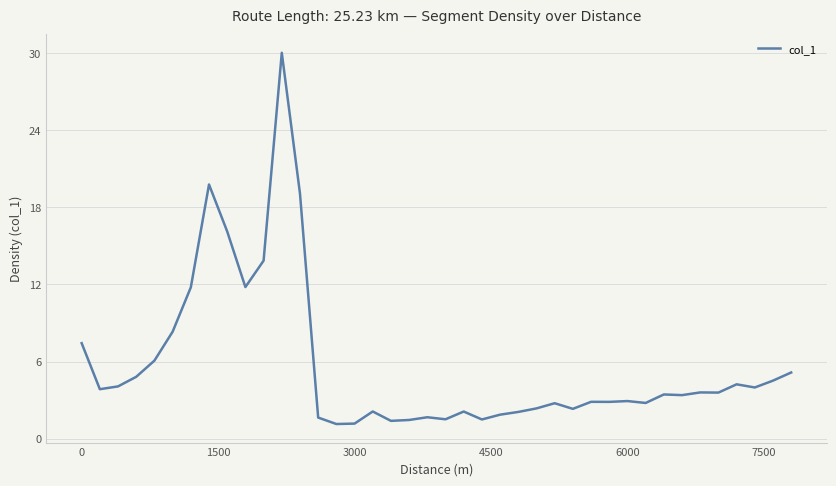

What is the greatest value displayed?

30.0